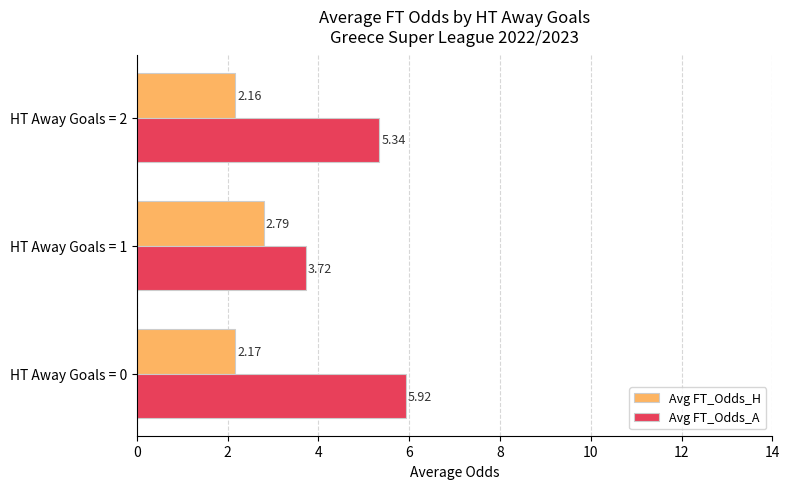

How many series are shown in this chart?

2